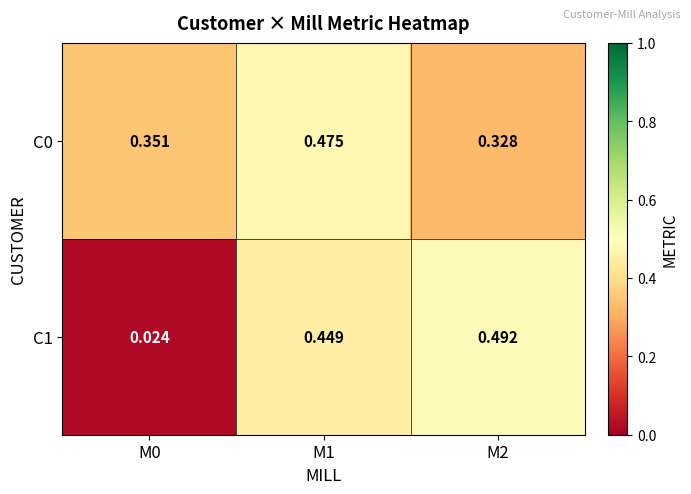

Is the value of C1 at M2 greater than the value of C0 at M2?

Yes